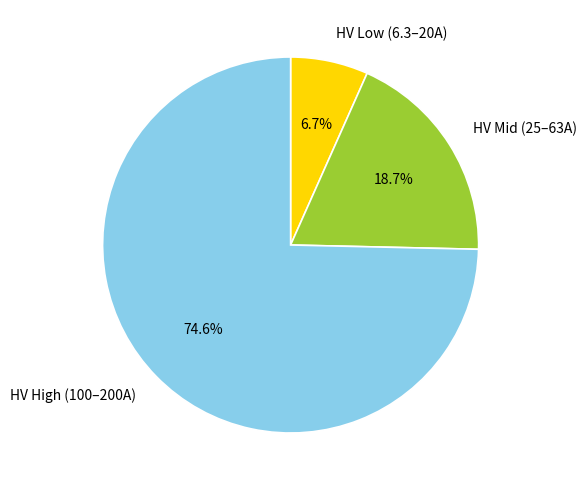

Between HV Low (6.3–20A) and HV Mid (25–63A), which is larger?

HV Mid (25–63A)